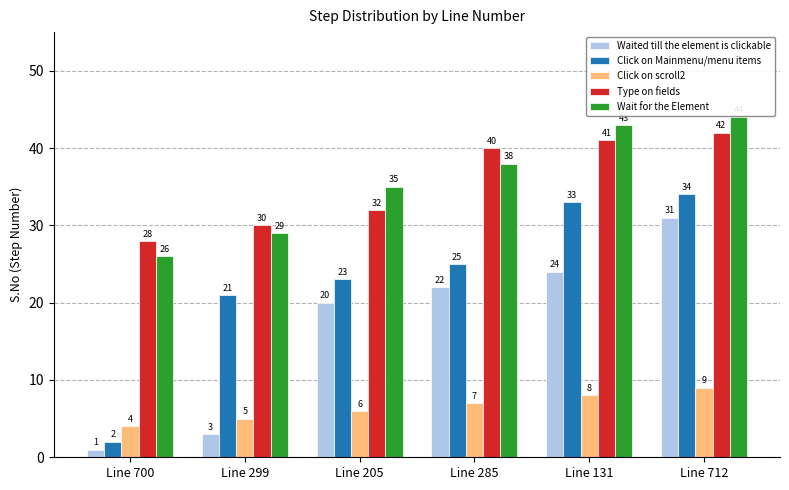

Is it true that Click on Mainmenu/menu items equals 2 at Line 700?

True